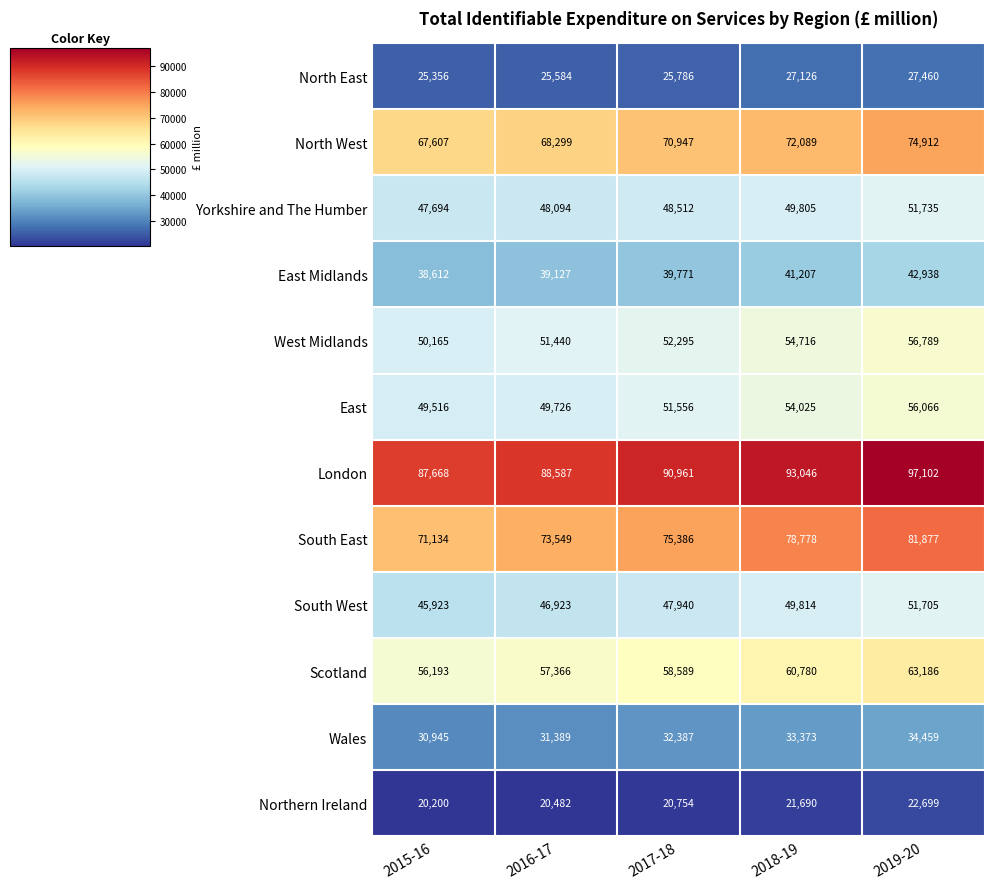

Which series has the largest range (max minus min)?

South East